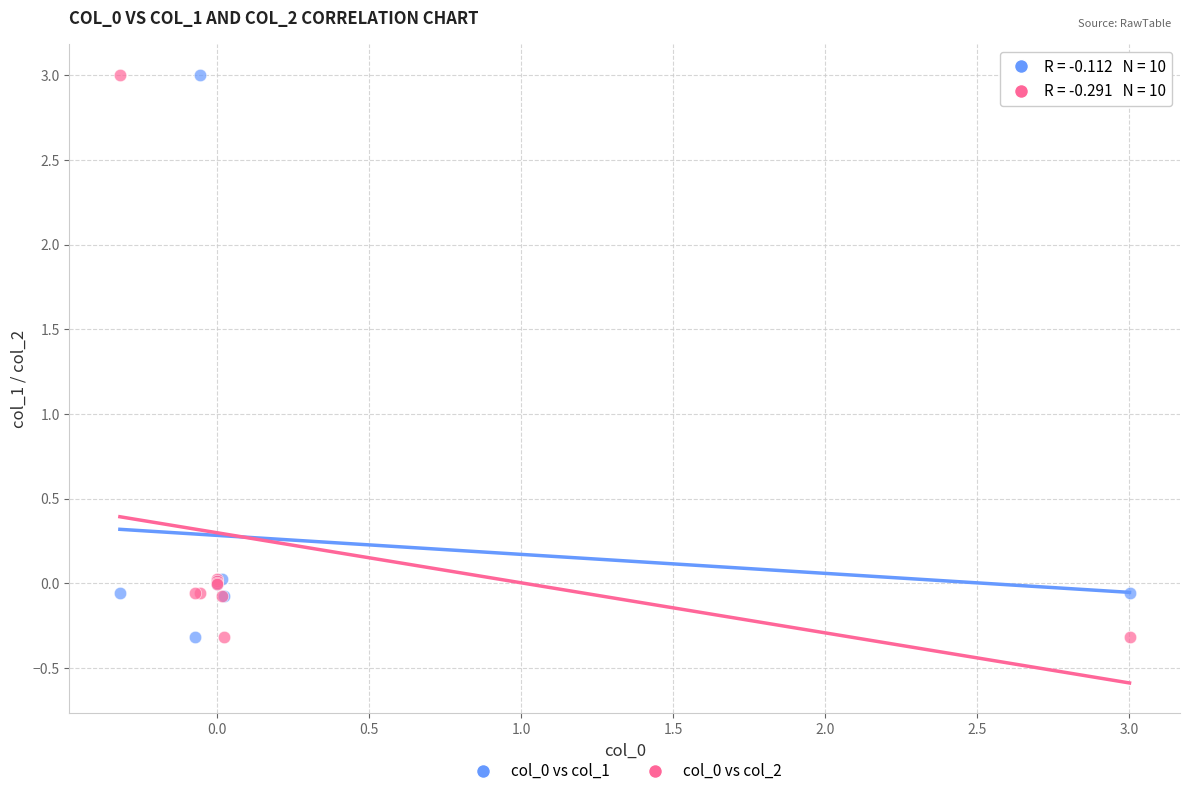

What is the X range (max minus min) for the scatter plot?

3.3